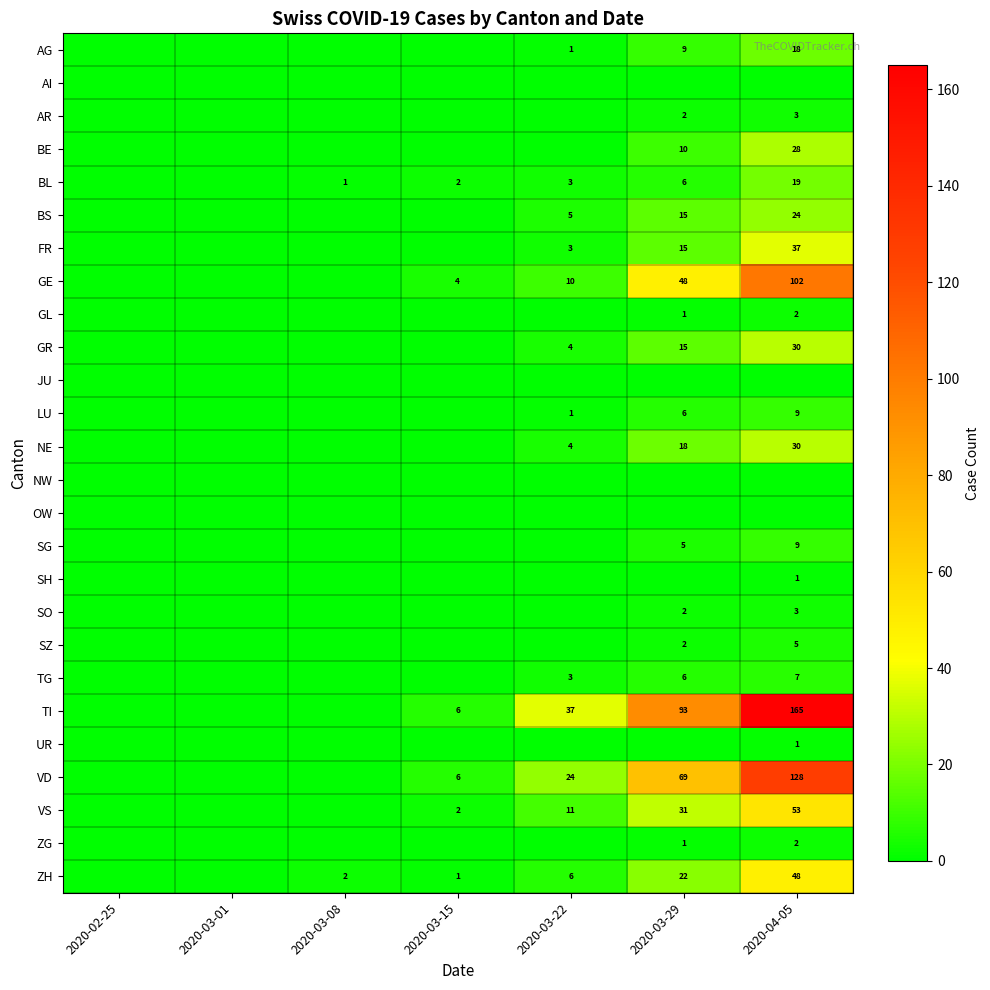

At which label does BE reach its minimum?

2020-02-25